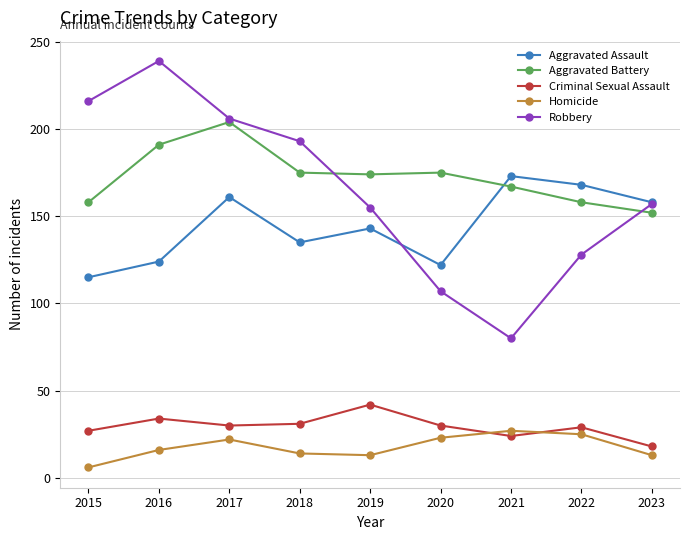

What are all the series names shown in the legend?

Aggravated Assault, Aggravated Battery, Criminal Sexual Assault, Homicide, Robbery